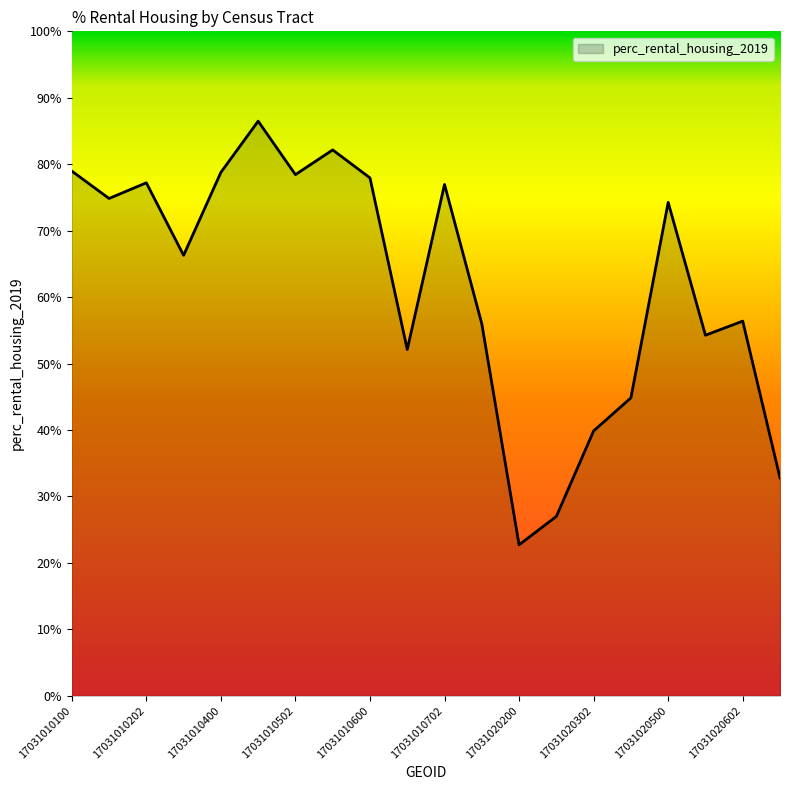

What is the difference between the maximum and minimum values?

63.8